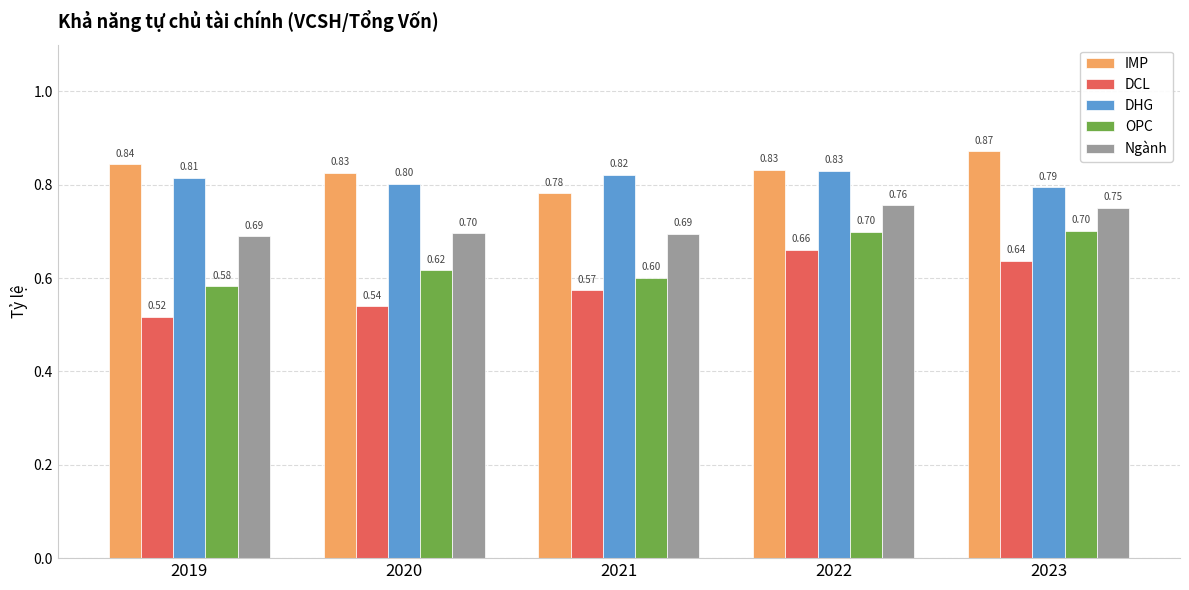

Is the value of DCL at 2021 greater than the value of OPC at 2022?

No